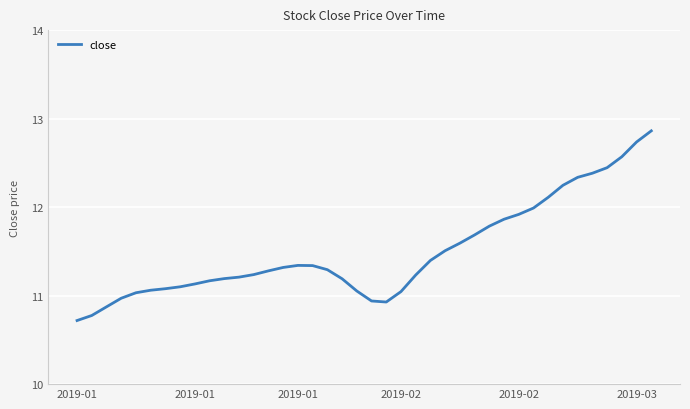

What is the maximum value shown in the chart?

12.9